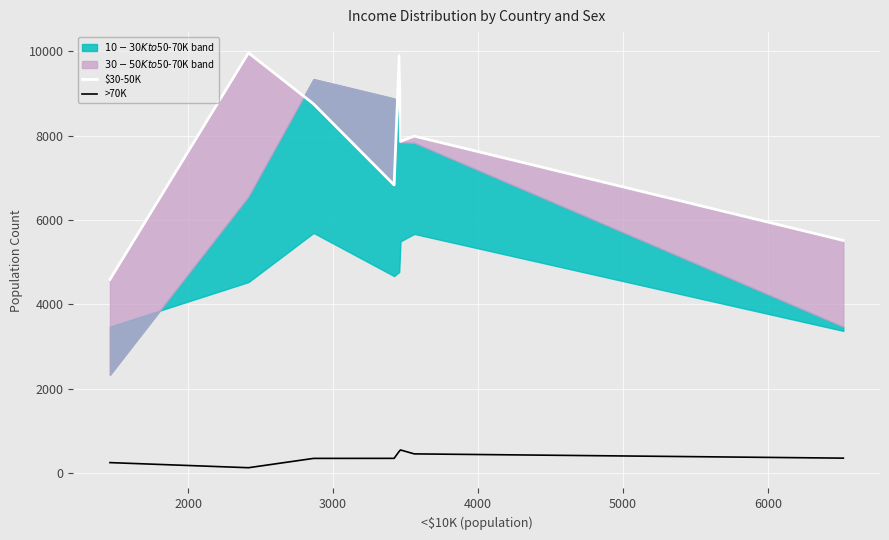

How many data points in $30-50K are less than 7990?

4